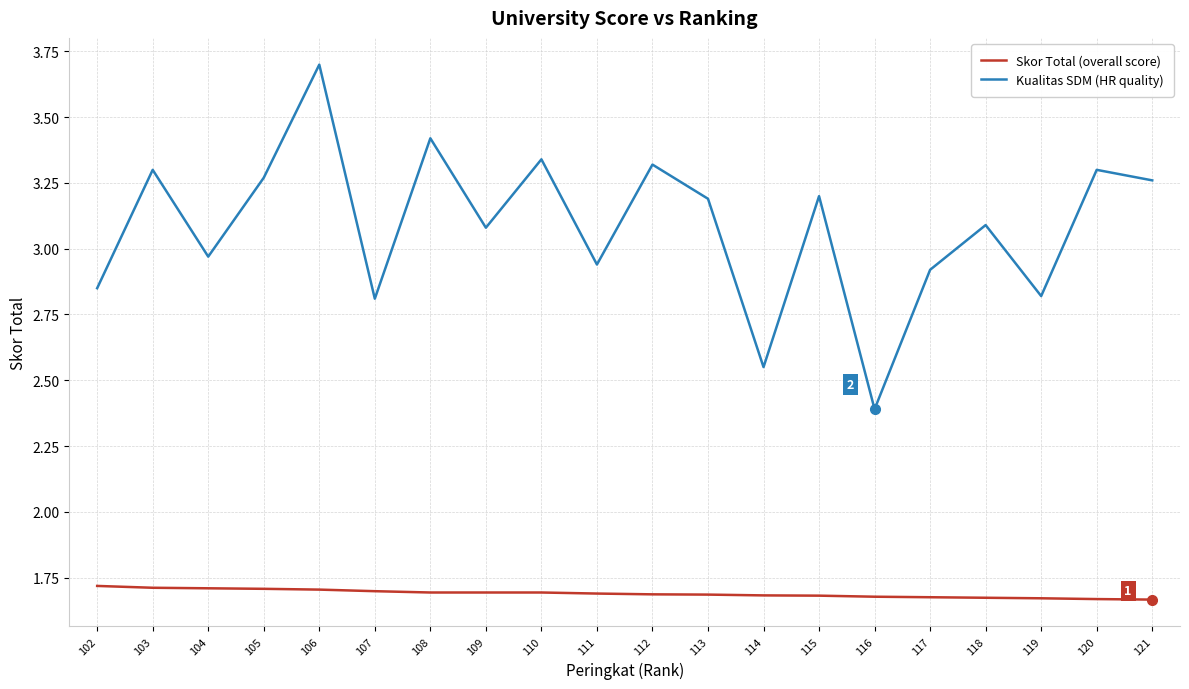

What is the difference between the maximum and minimum values in the Kualitas SDM (HR quality) series?

1.3